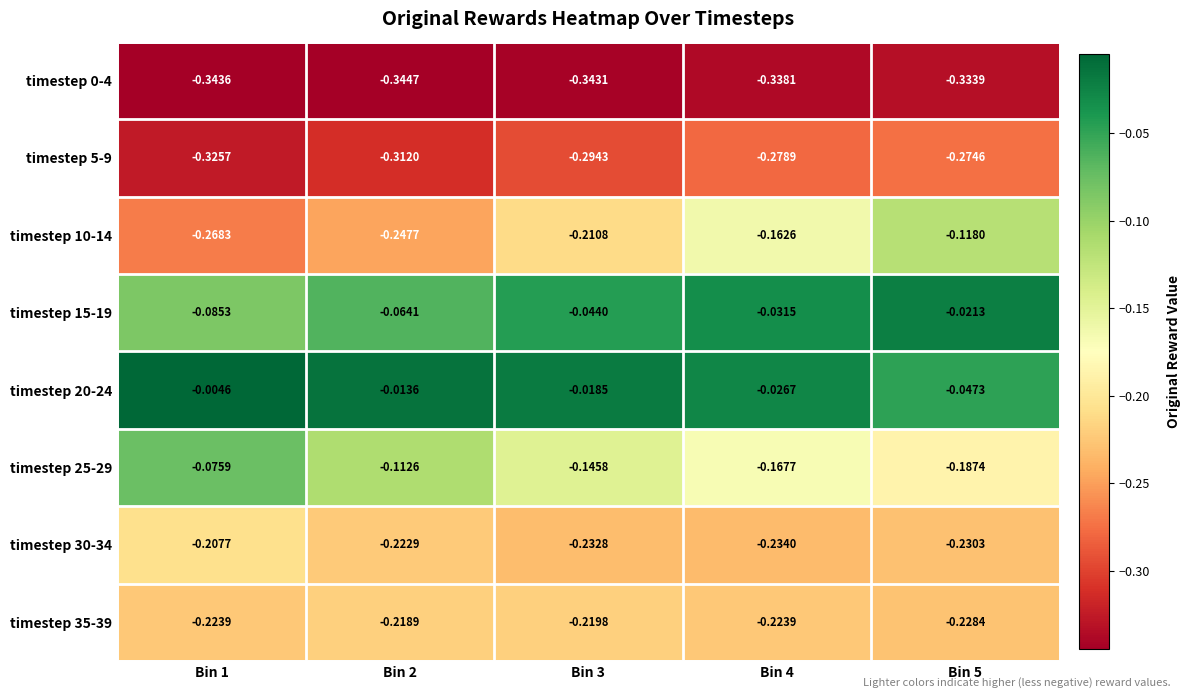

Is the value of timestep 10-14 at Bin 2 greater than the value of timestep 30-34 at Bin 1?

No